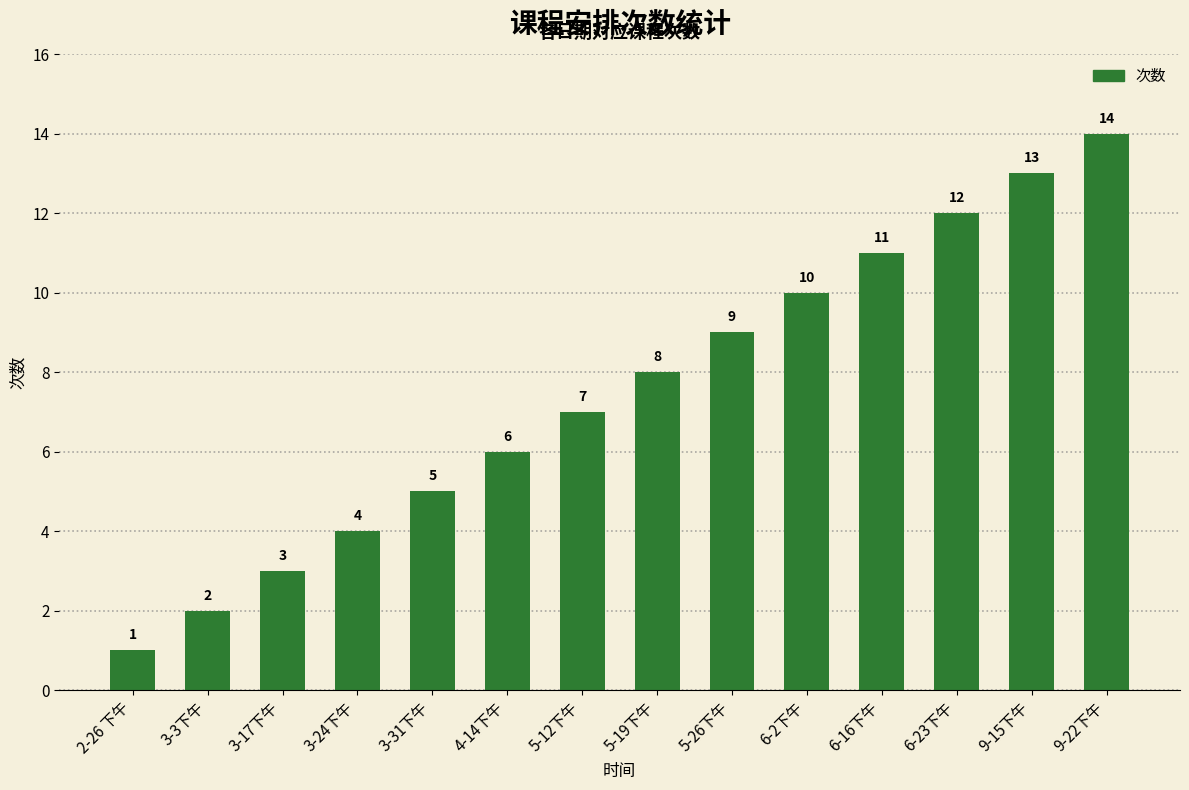

What is the ratio of the value at 6-2下午 to the value at 3-3下午?

5.0